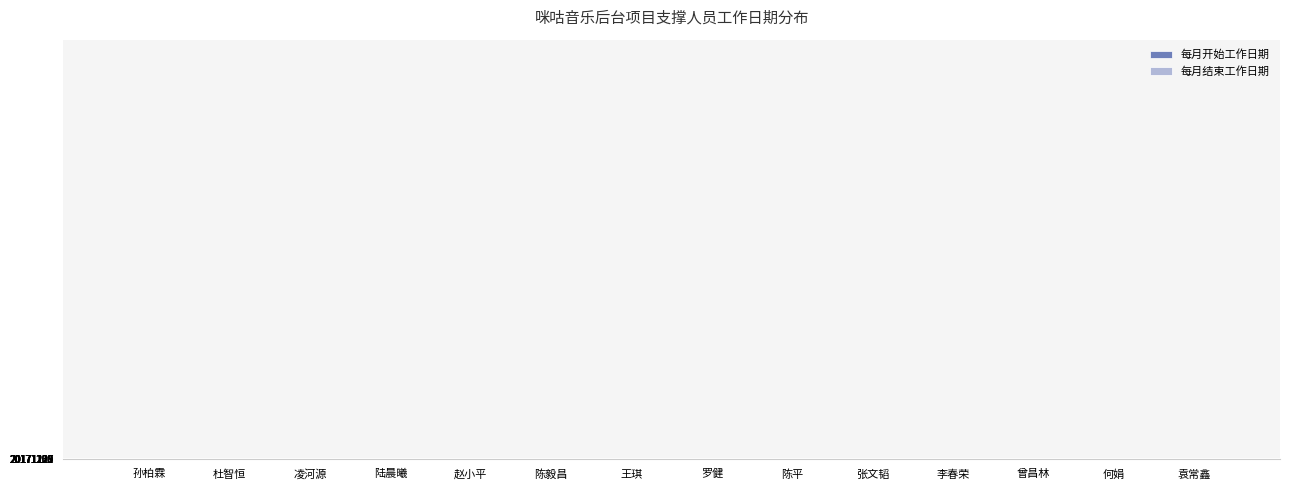

Between 凌河源 and 陆晨曦, which series saw the biggest shift?

每月开始工作日期